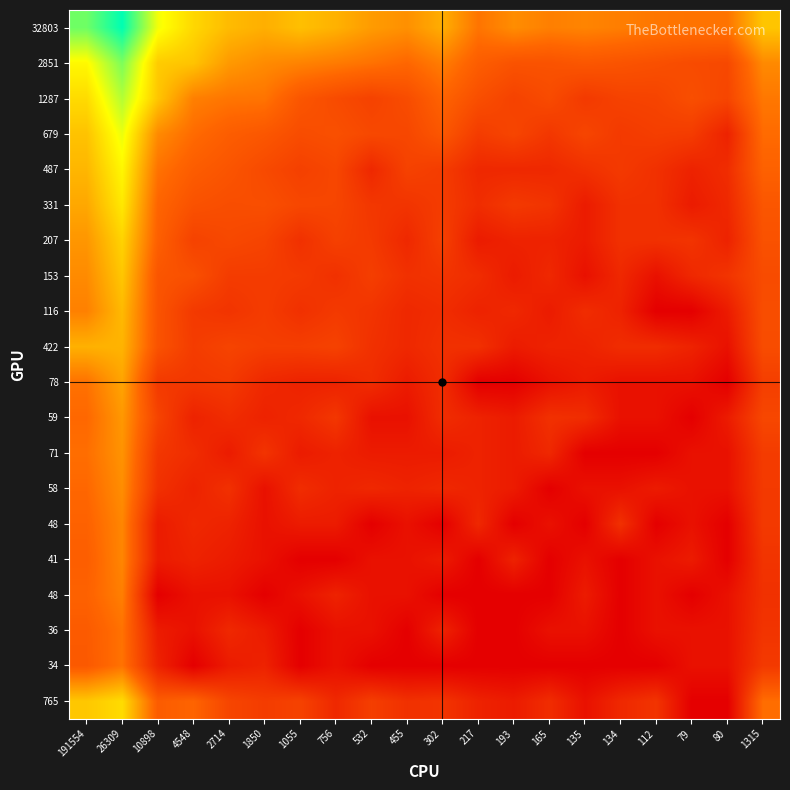

At which category is the sum across all series the highest?

26309